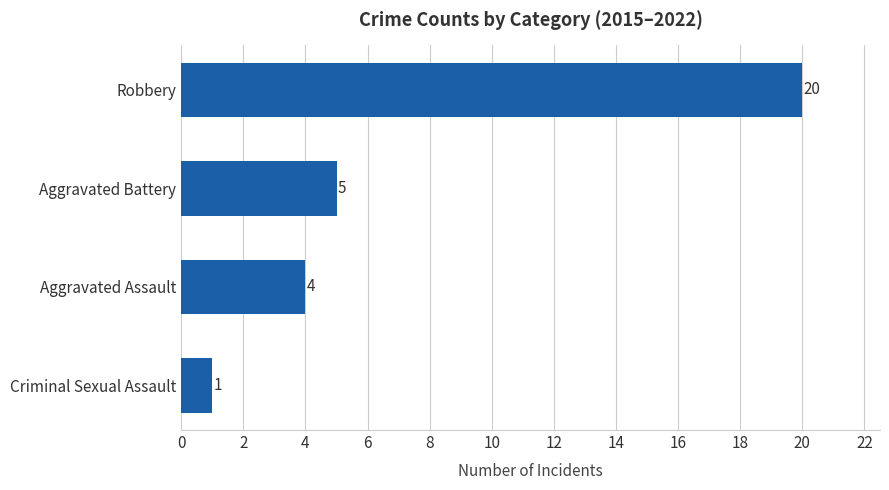

How many categories are shown in the chart?

4